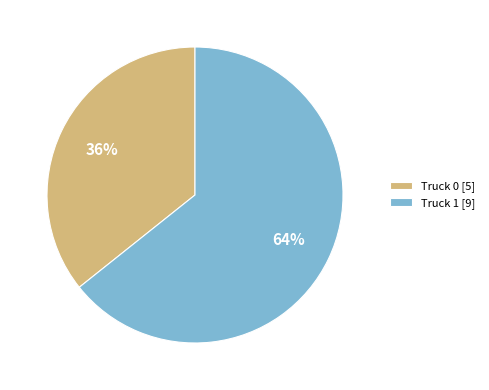

Is the sum of Truck 1 [9] and Truck 0 [5] greater than half?

Yes